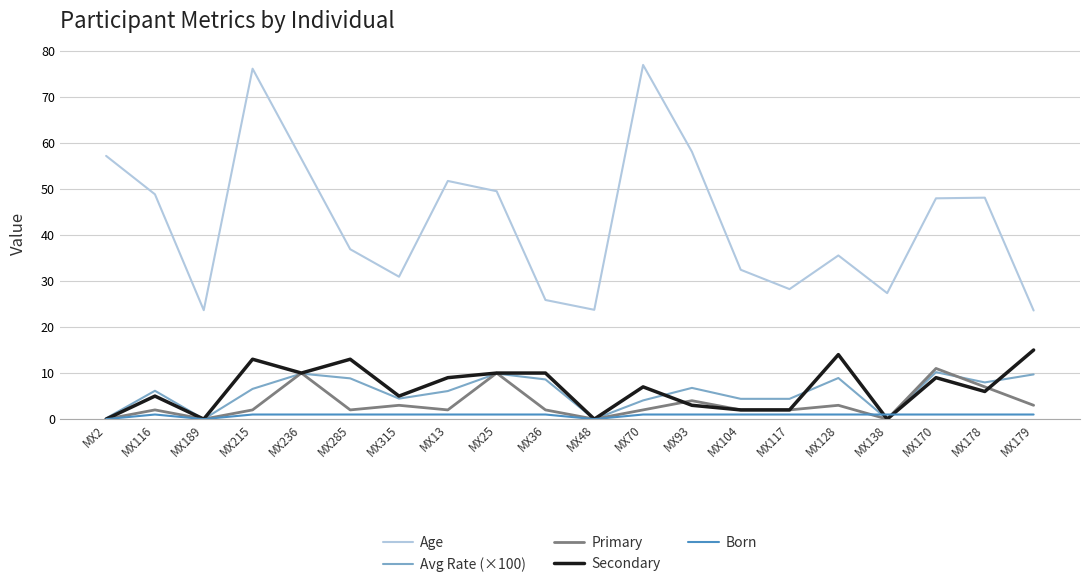

What position from the left is MX93?

13